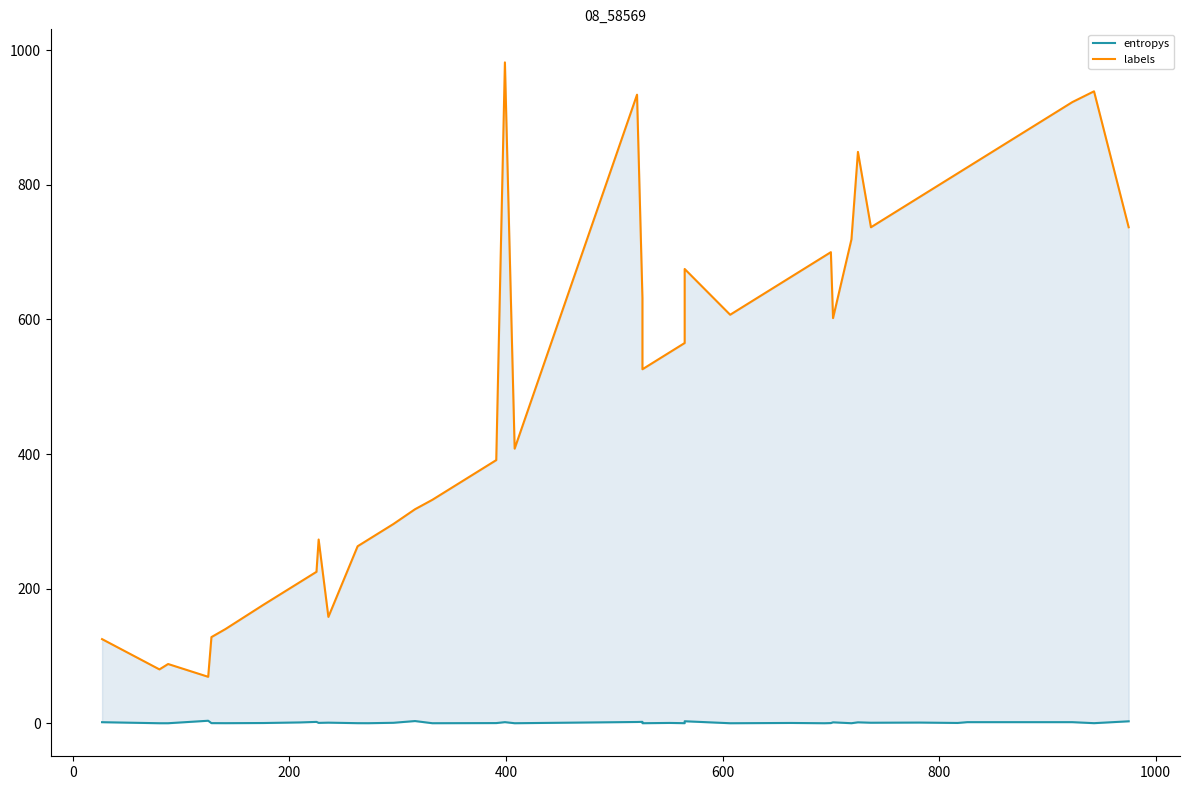

List the series in order of their overall mean, lowest first.

entropys, labels